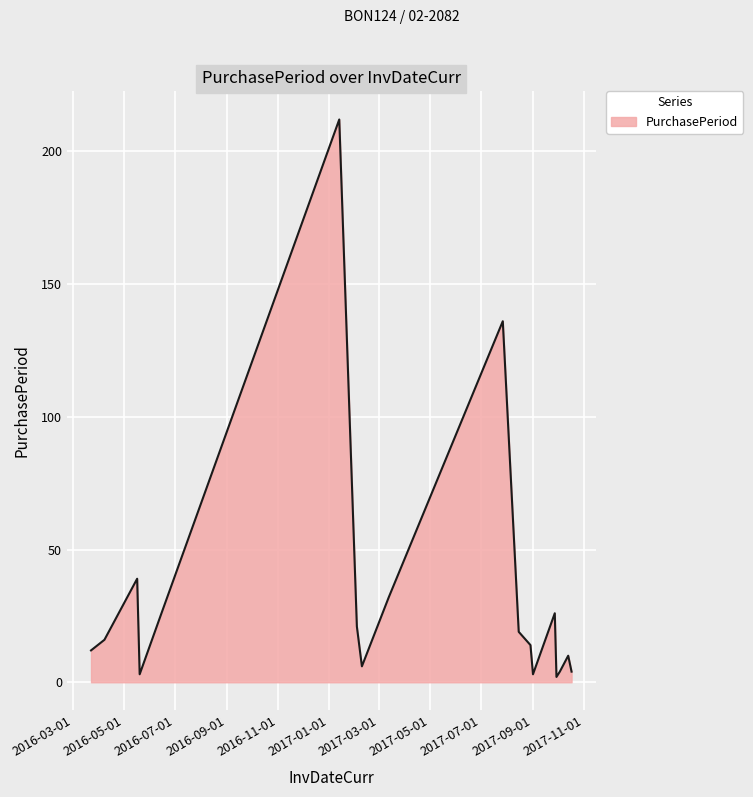

What is the difference between the maximum and minimum values?

210